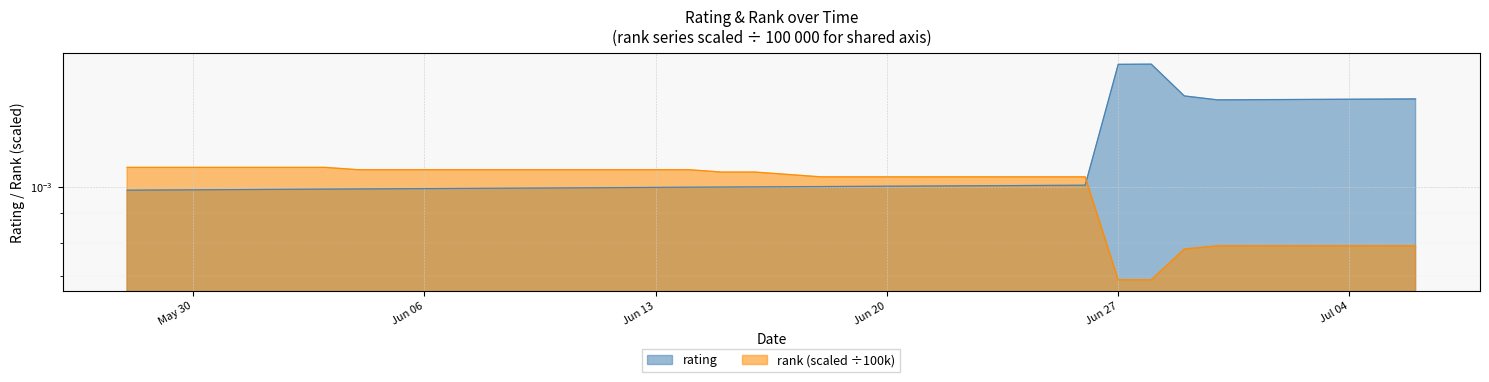

How many categories are shown in the chart?

40